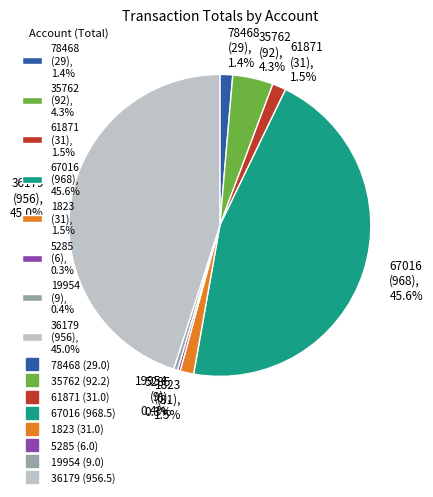

To the nearest percent, what is the difference between the largest and smallest slice percentages?

45%